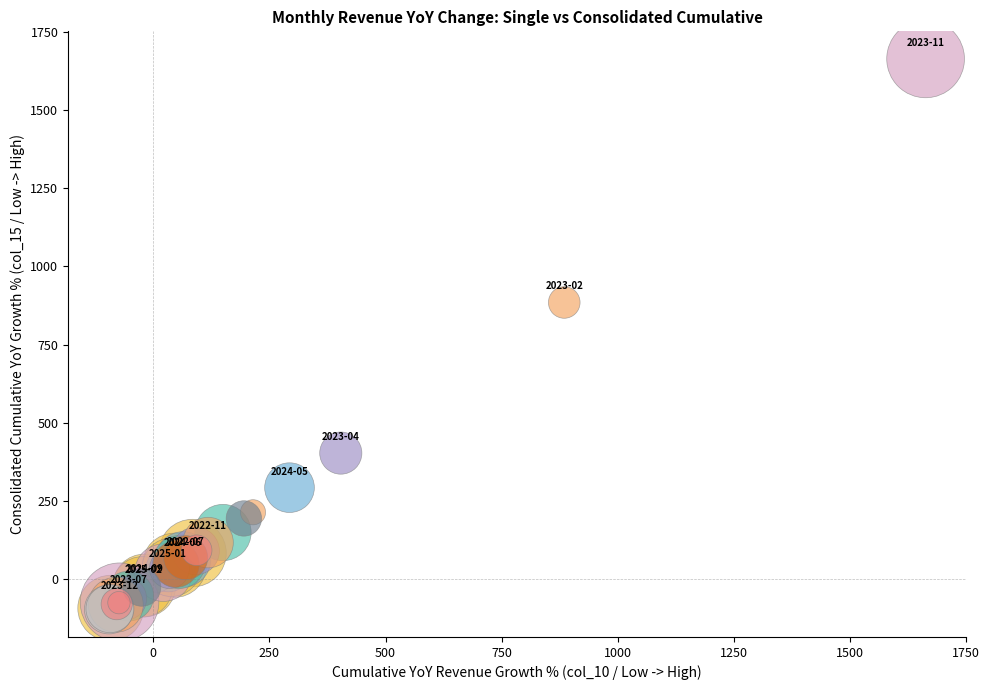

What Y value in the scatter plot is closest to 783?

884.9